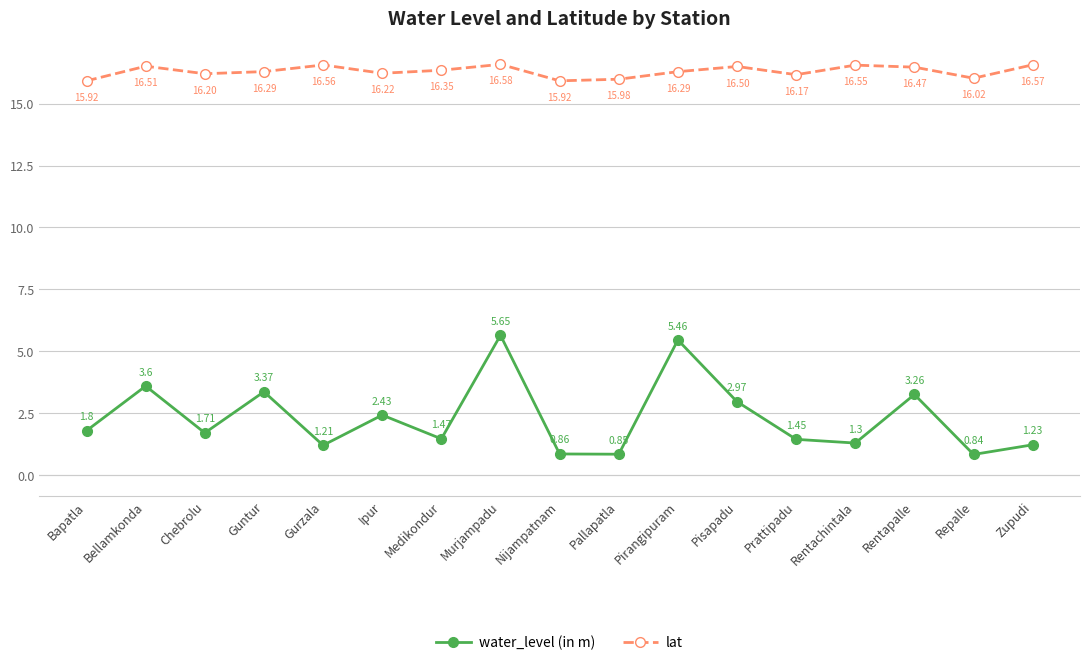

List the series in order of their peak value, lowest first.

water_level (in m), lat